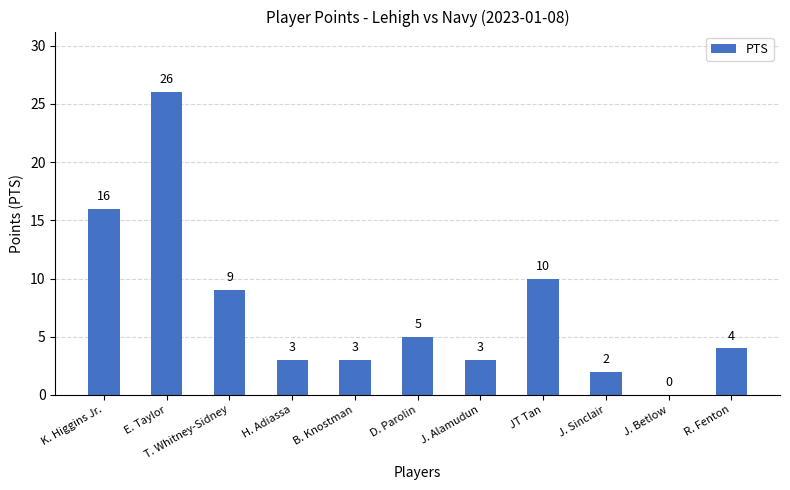

Where does the data first go above 4?

K. Higgins Jr.